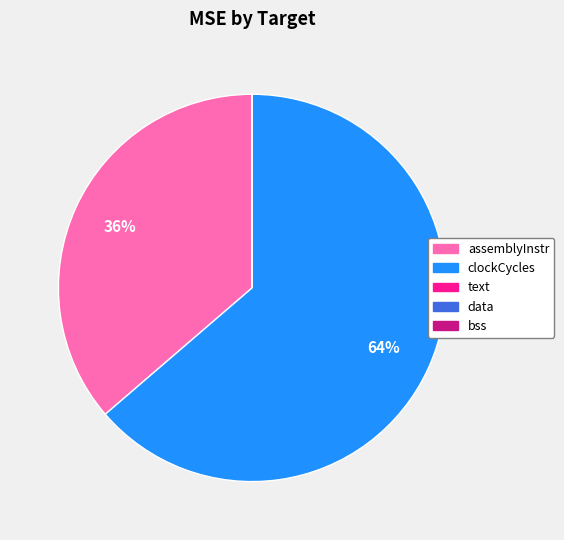

To the nearest percent, what is the average slice percentage?

20%